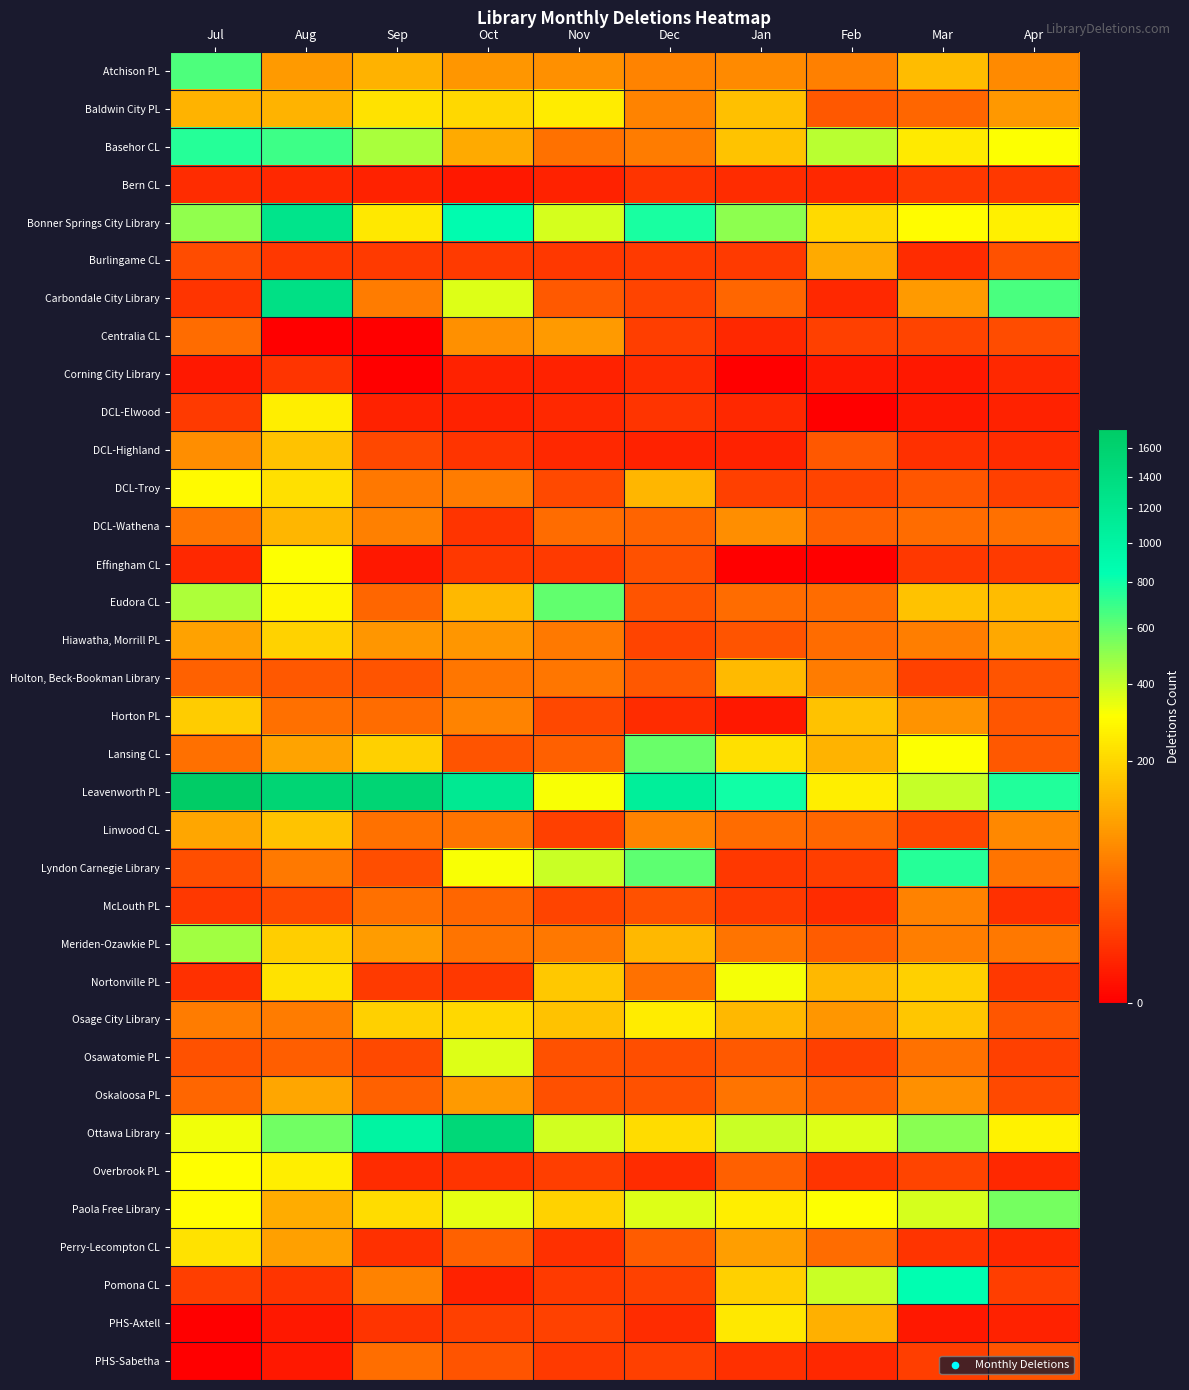

At how many categories does at least one series exceed 784?

7